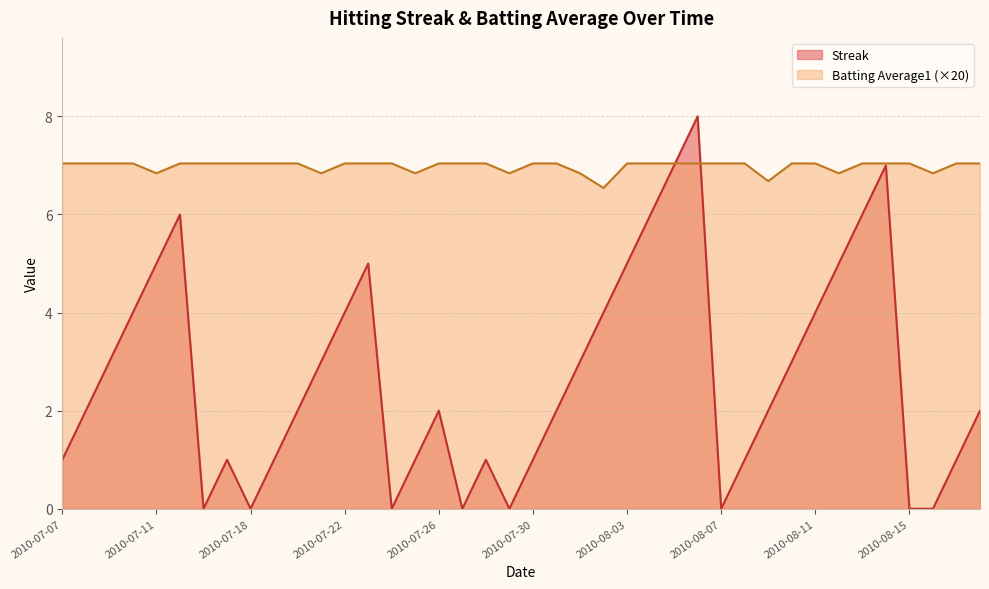

Where do Streak and Batting Average1 first cross each other?

2010-08-05 and 2010-08-06